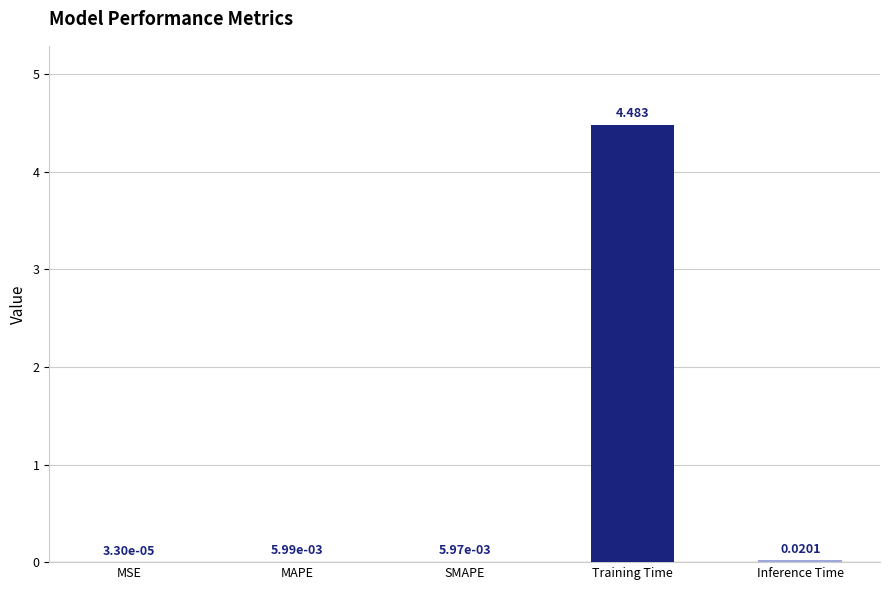

How many series are shown in this chart?

1